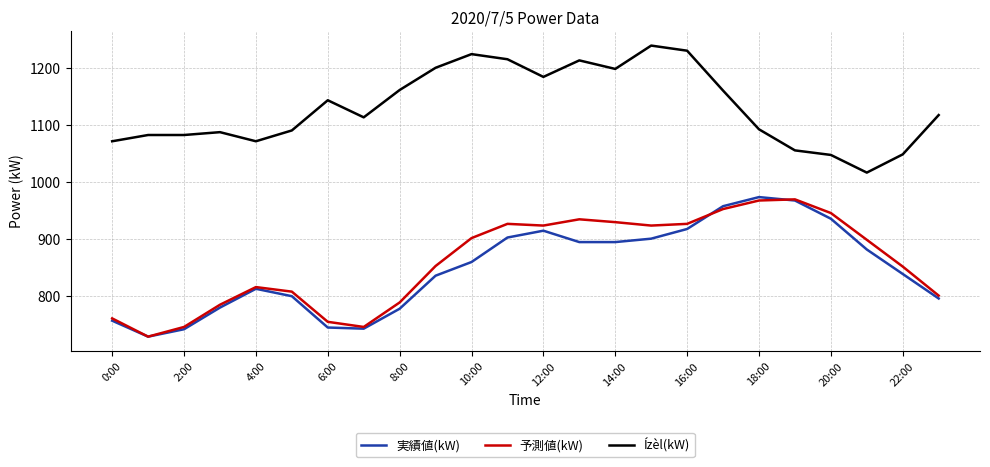

True or false: Ízèl(kW) and 予測値(kW) intersect in this chart.

False